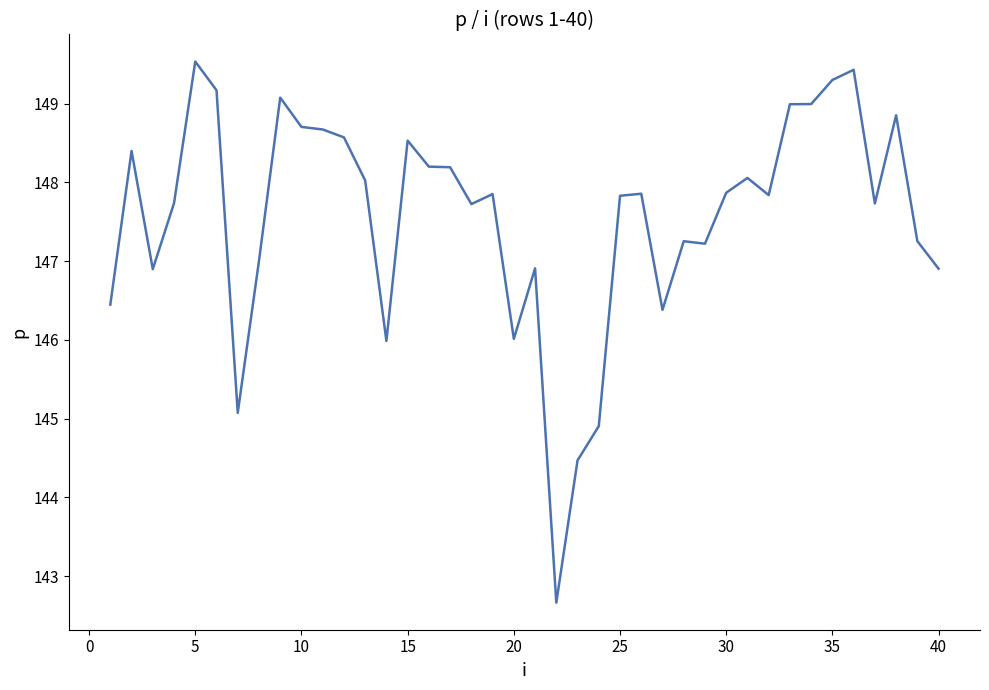

What is the maximum value shown in the chart?

149.5